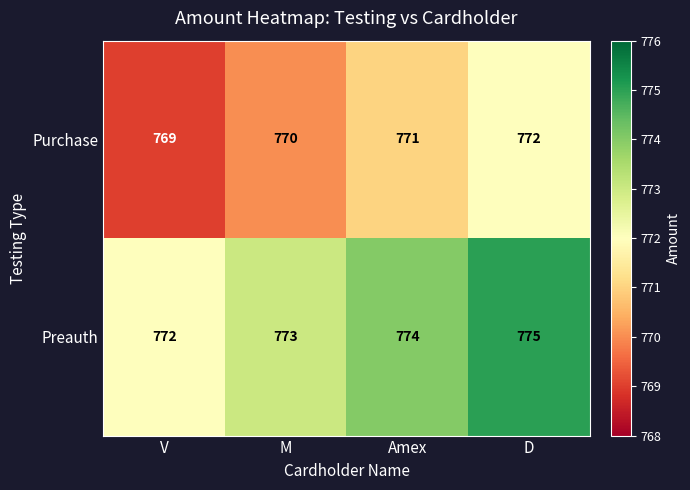

What is the sum of all Purchase values?

3082